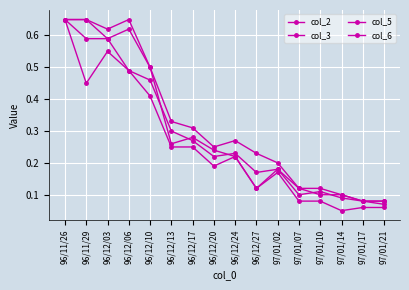

What is the approximate value of col_3 at 96/12/27?

0.2